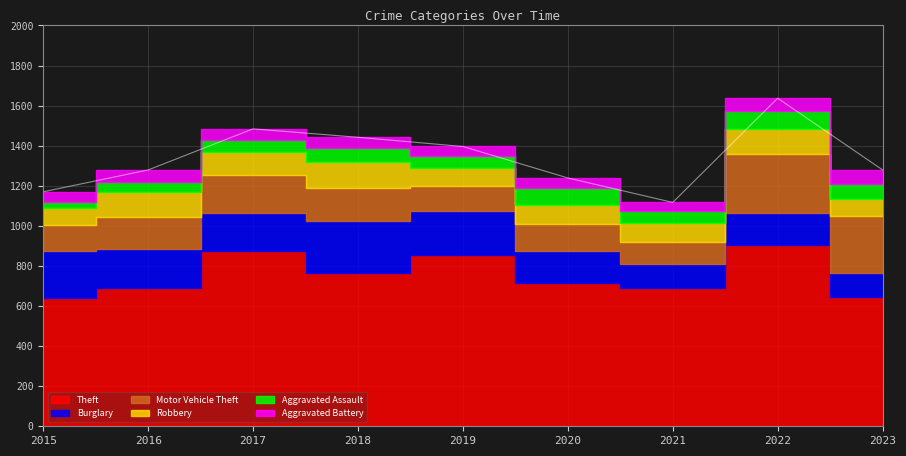

At which label is Burglary closest to 187?

2017